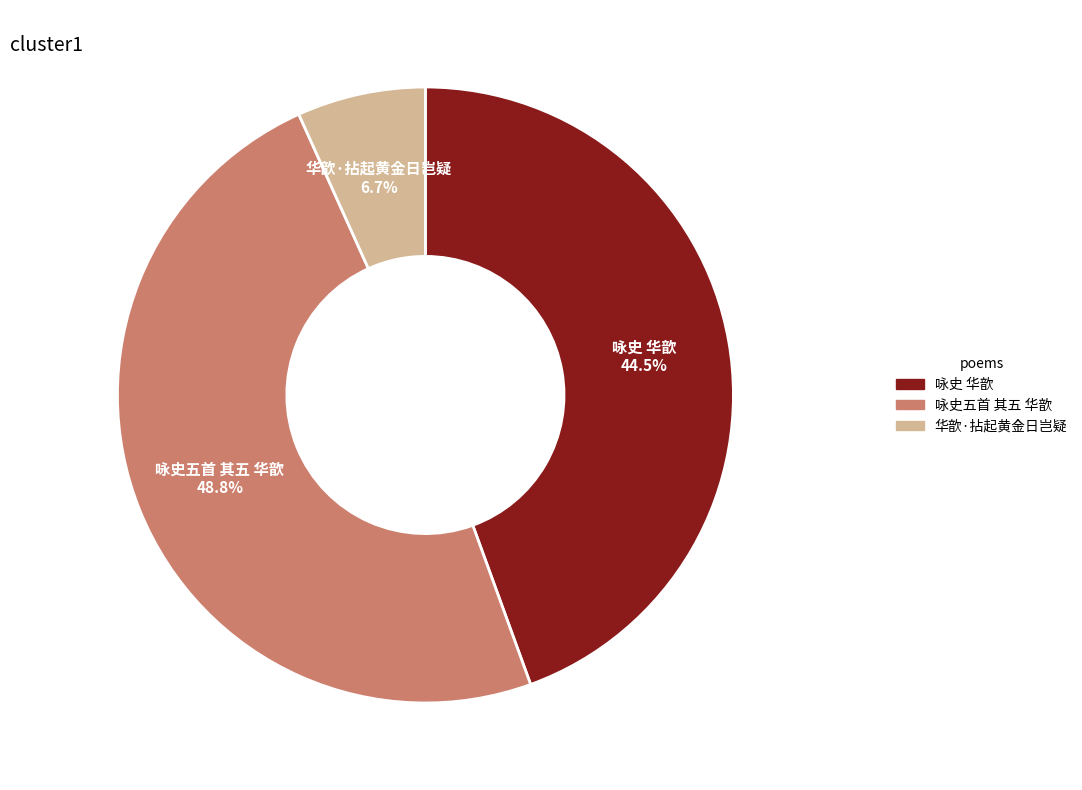

To the nearest percent, what portion does 咏史五首 其五 华歆 represent?

49%